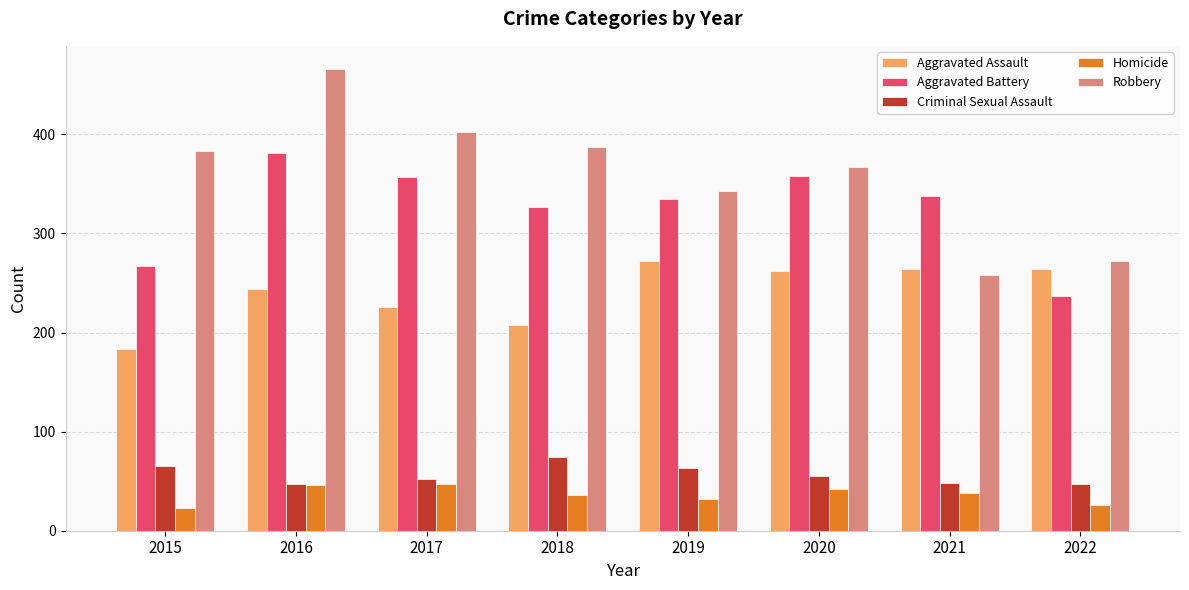

Where is Aggravated Battery nearest to the value 309?

2018